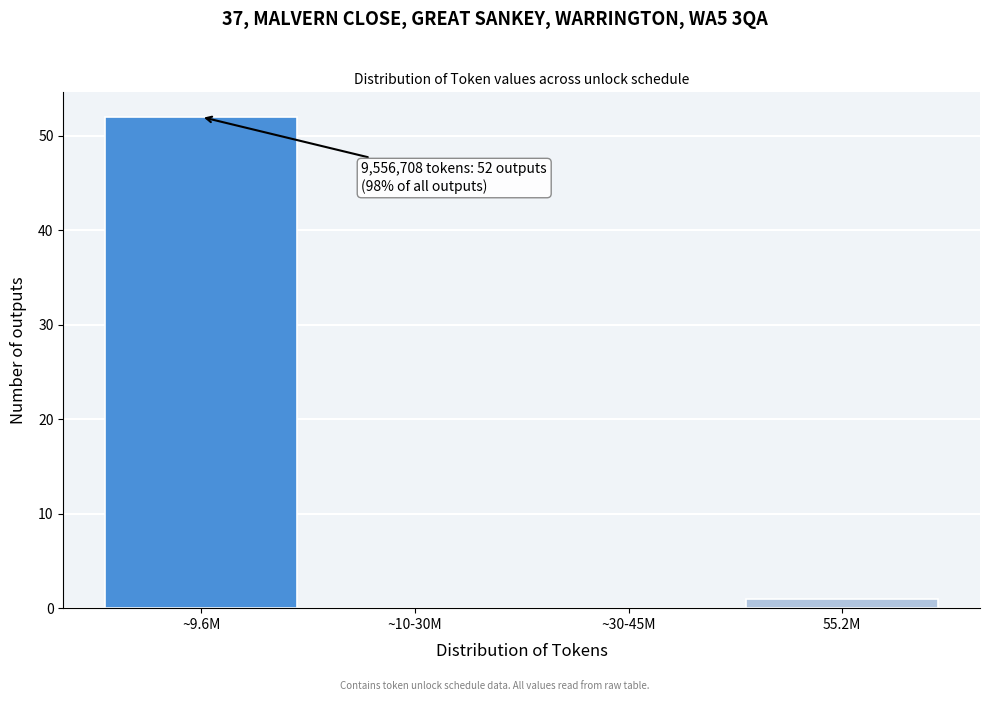

Between ~9.6M and ~10-30M, which is larger?

~9.6M